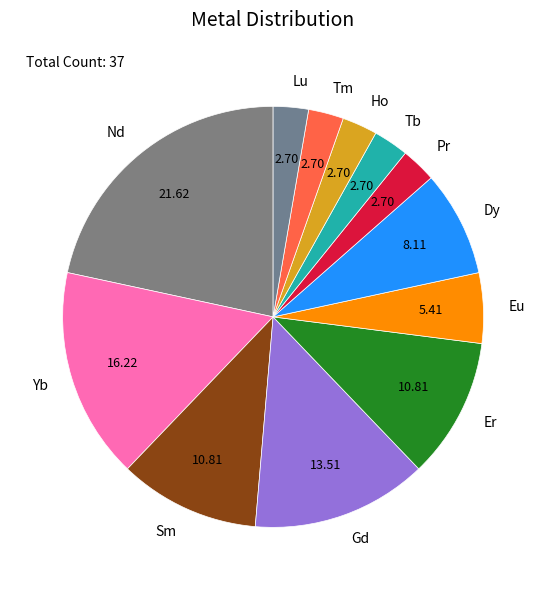

Count the number of slices in the pie.

12